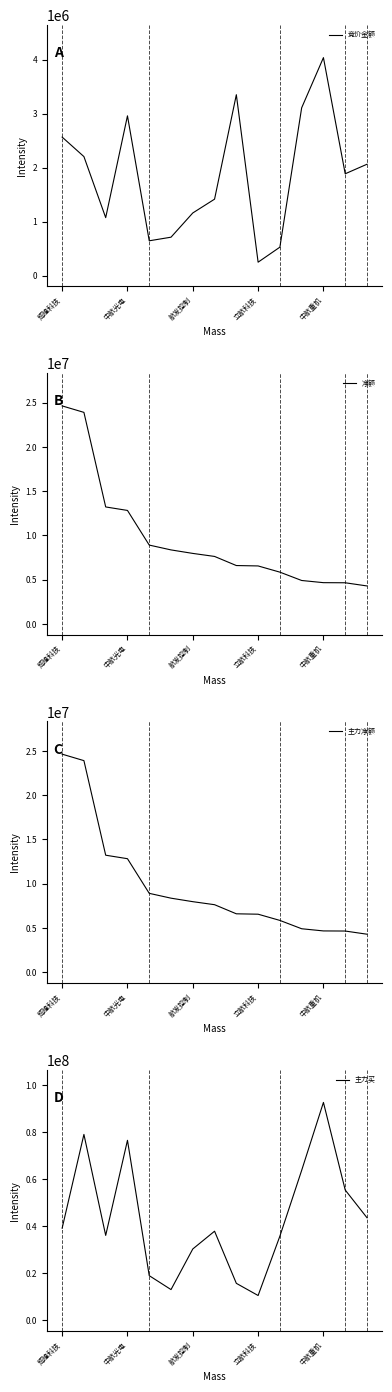

True or false: 竞价金额 has more than 1 interior local peaks.

True